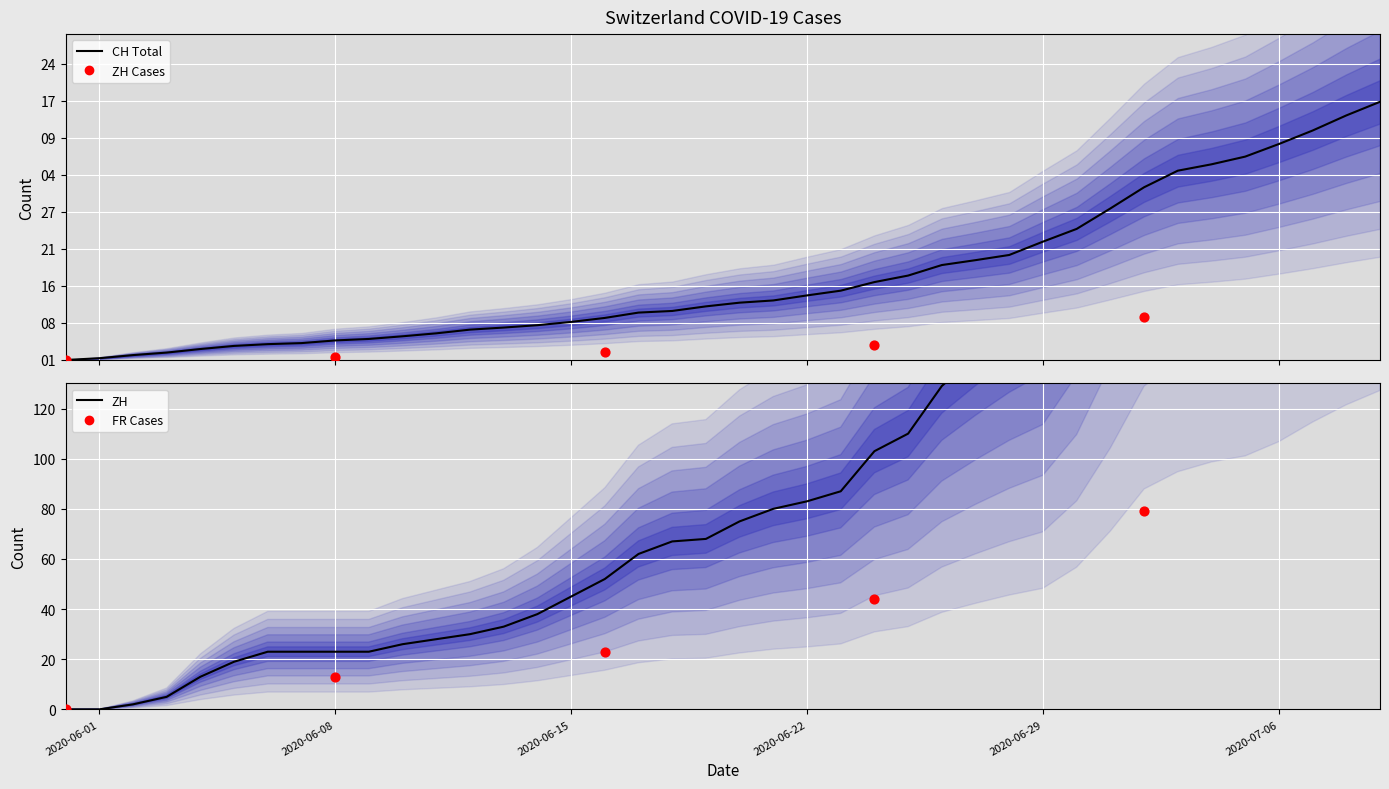

At how many categories does at least one series exceed 448?

17